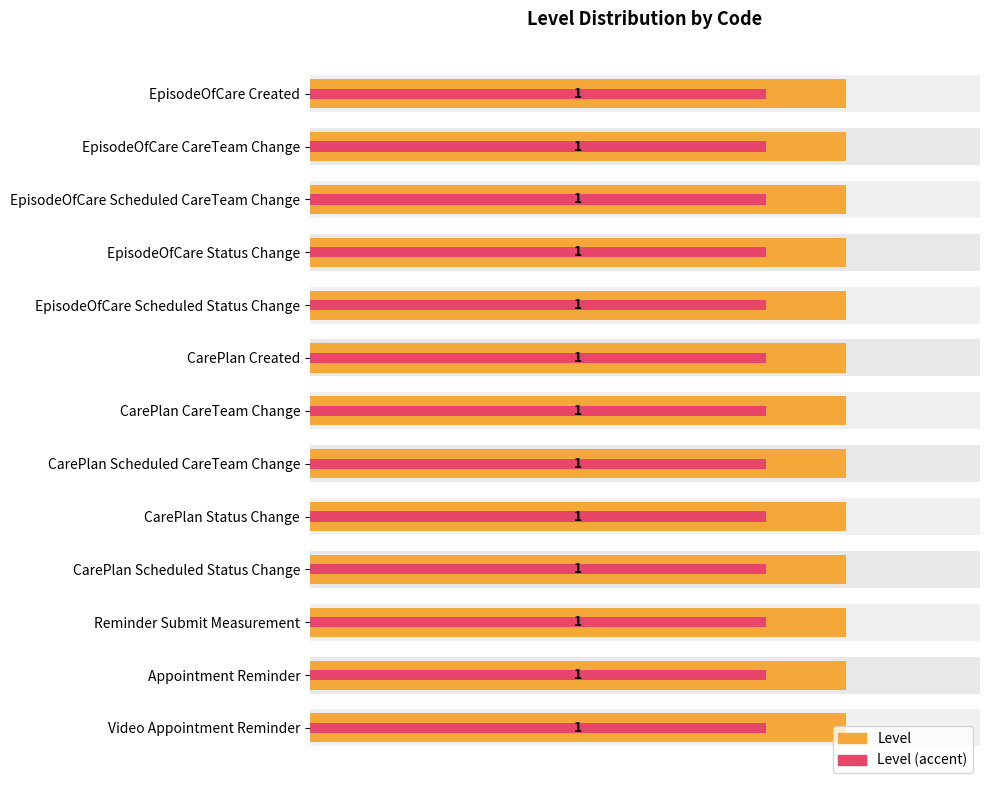

Which series has the widest spread of values?

Level